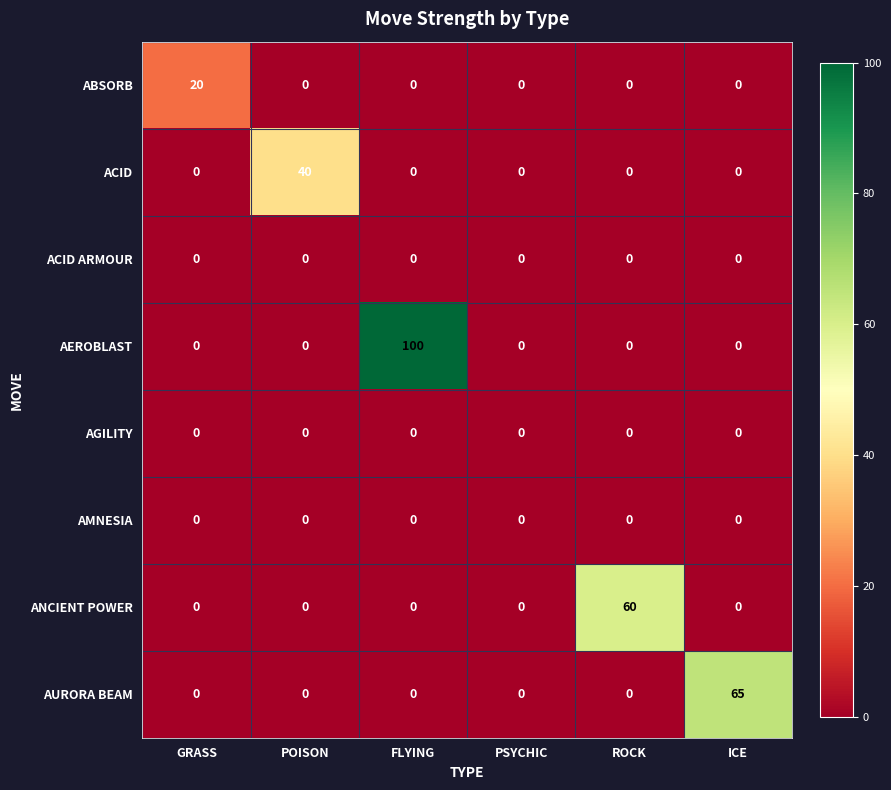

What is the sum of the ACID values at GRASS and POISON?

40